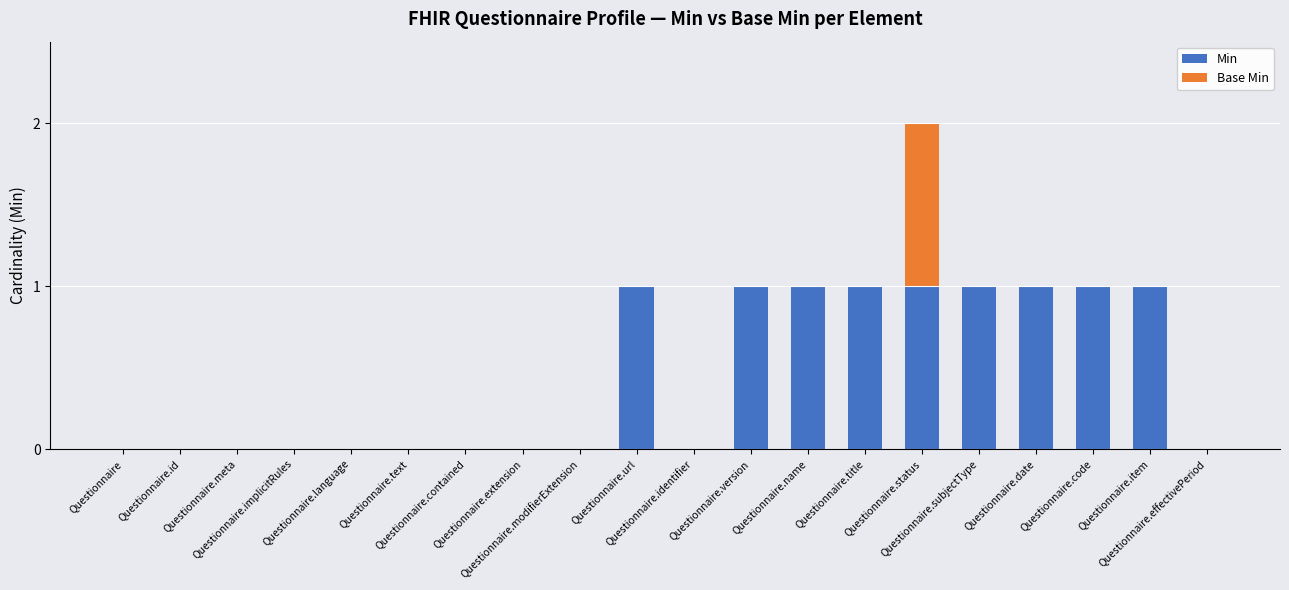

What is the value of the Min bar at the 12th from the left?

1